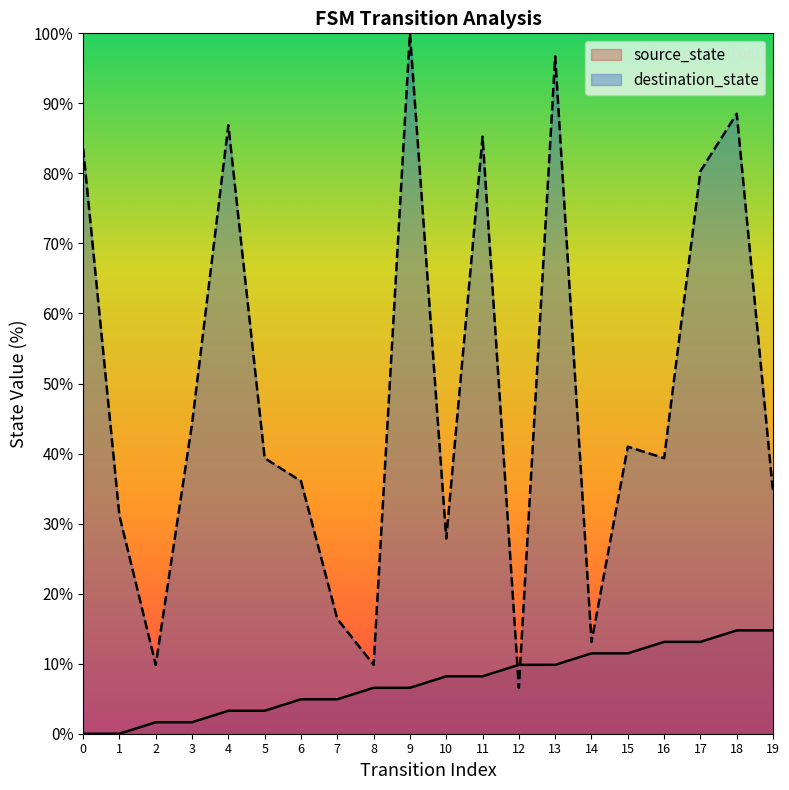

How many intersections are there between destination_state and source_state?

2